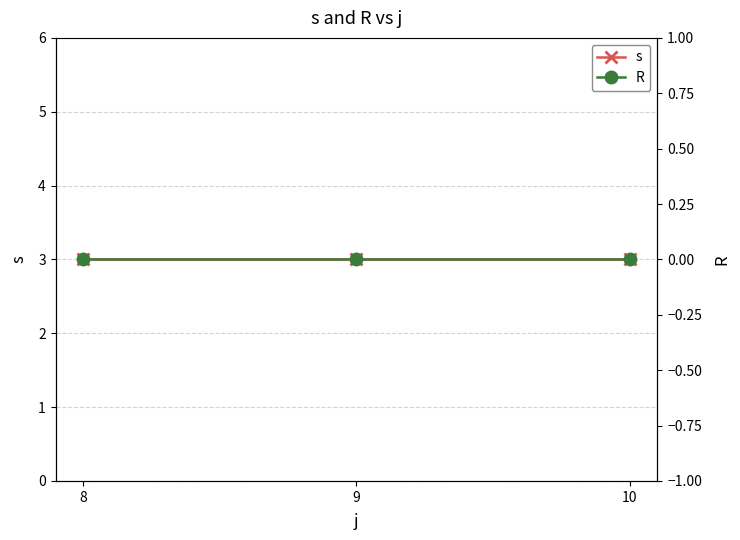

Which has a higher value, 8 or 9?

8